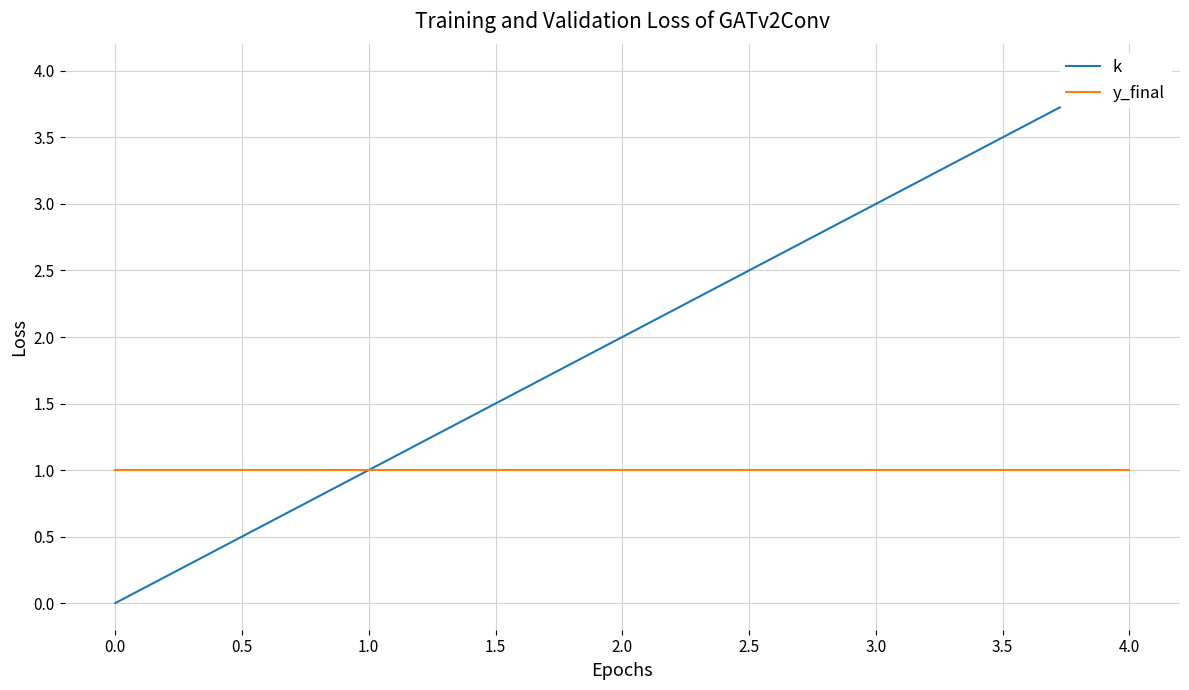

True or false: k has more than 0 points higher than both neighbors.

False